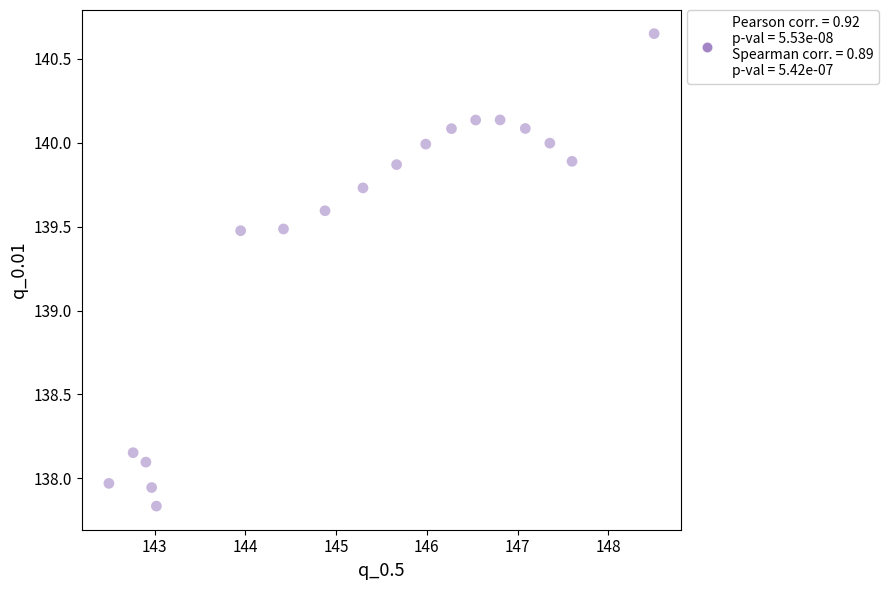

What is the range of X values (max minus min)?

6.0